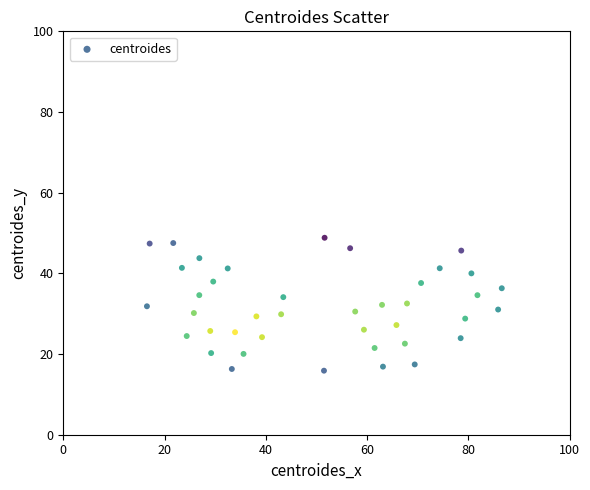

What is the range of Y values (max minus min)?

33.0